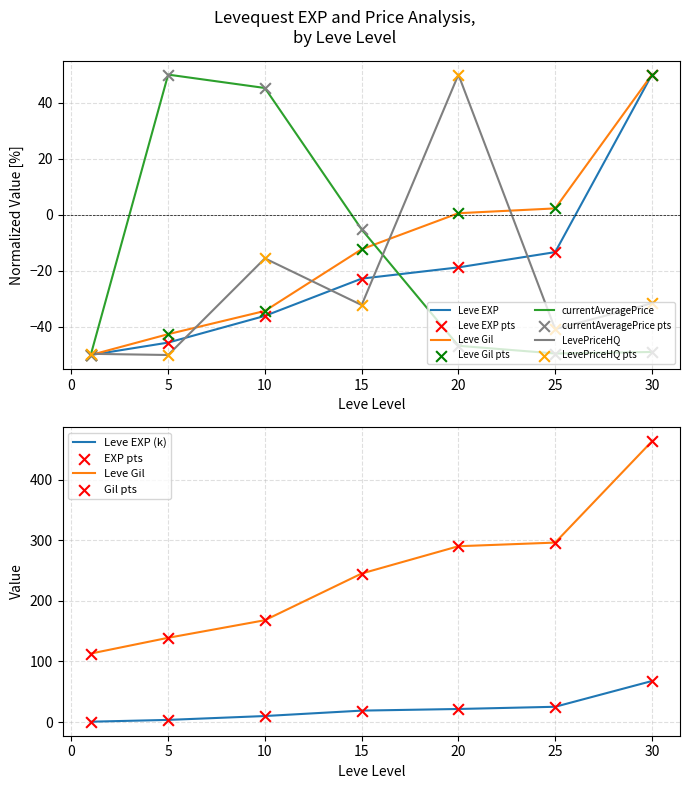

At which category is the sum across all series the highest?

30